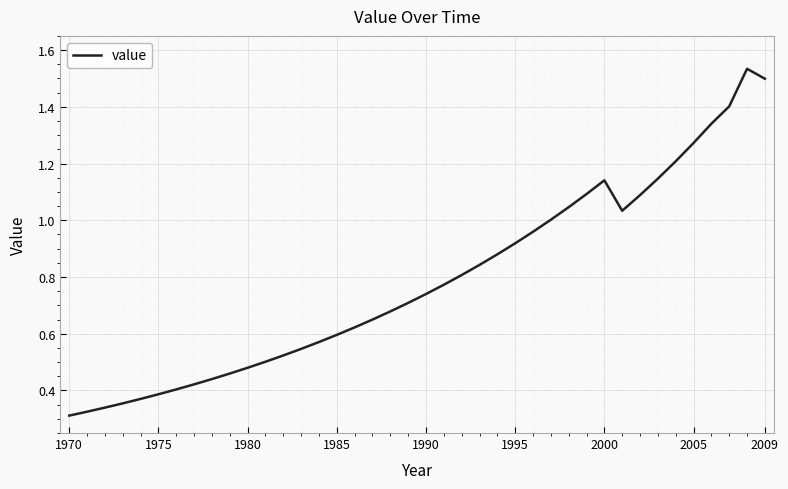

What is the difference between the maximum and minimum values?

1.2